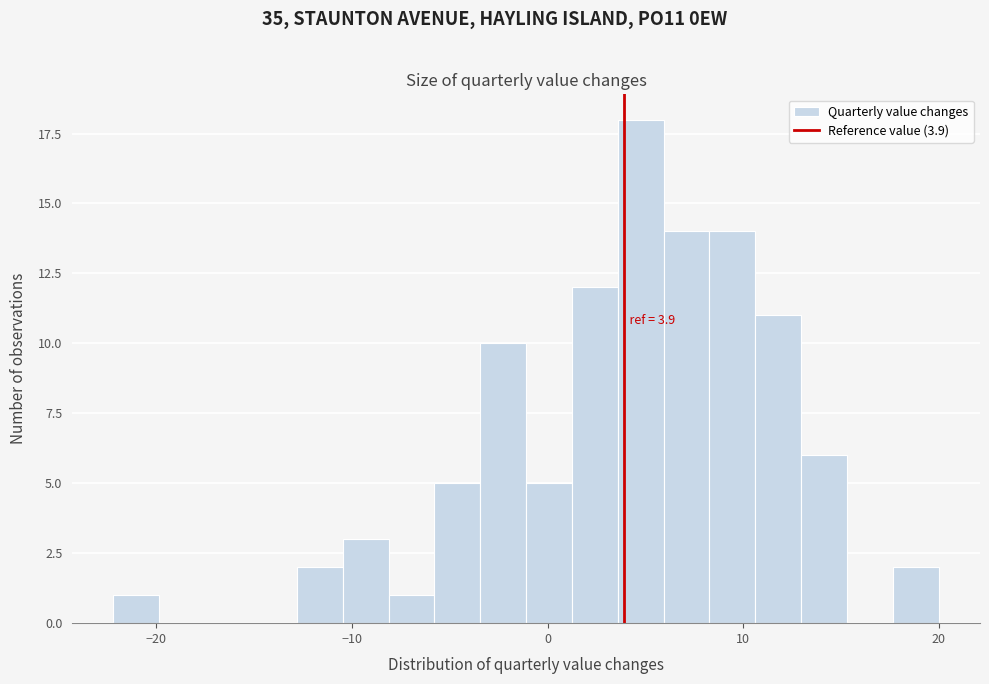

Around what value on the x-axis is the tallest bar? Give the approximate position of its centre, as read against the axis.

5